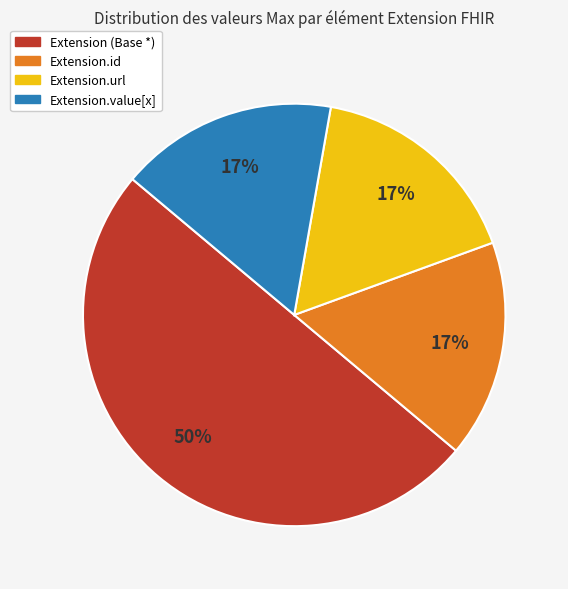

Is Extension.value[x] the majority of the pie?

No